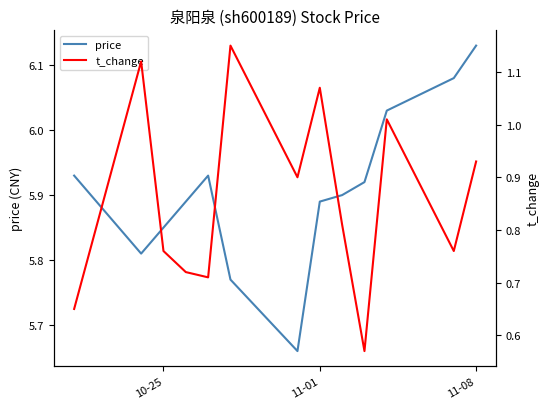

True or false: t_change has more than 2 points higher than both neighbors.

True